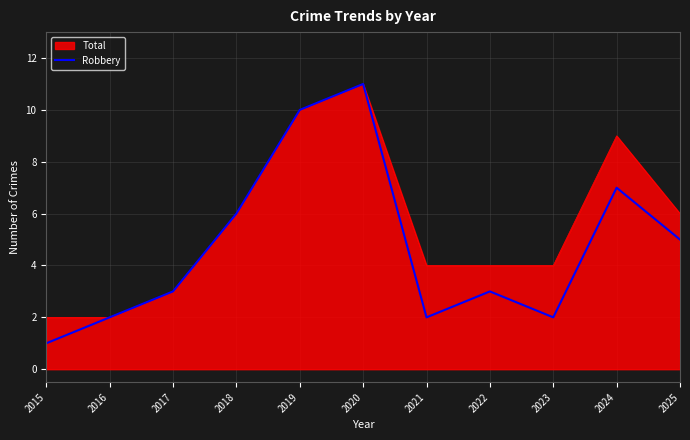

Rank the series by their average value, from highest to lowest.

Total, Robbery